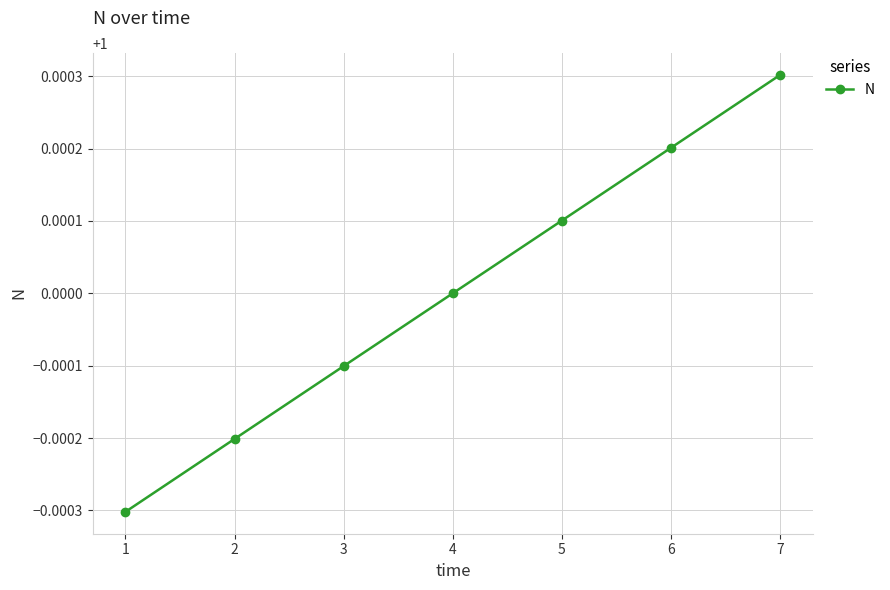

Is it true that the value at 2 is 1.0?

True